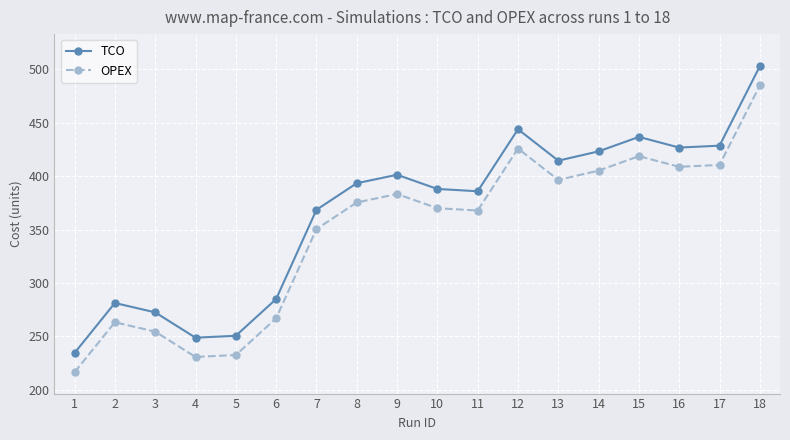

What is the sum of the OPEX values at 10 and 12?

795.7